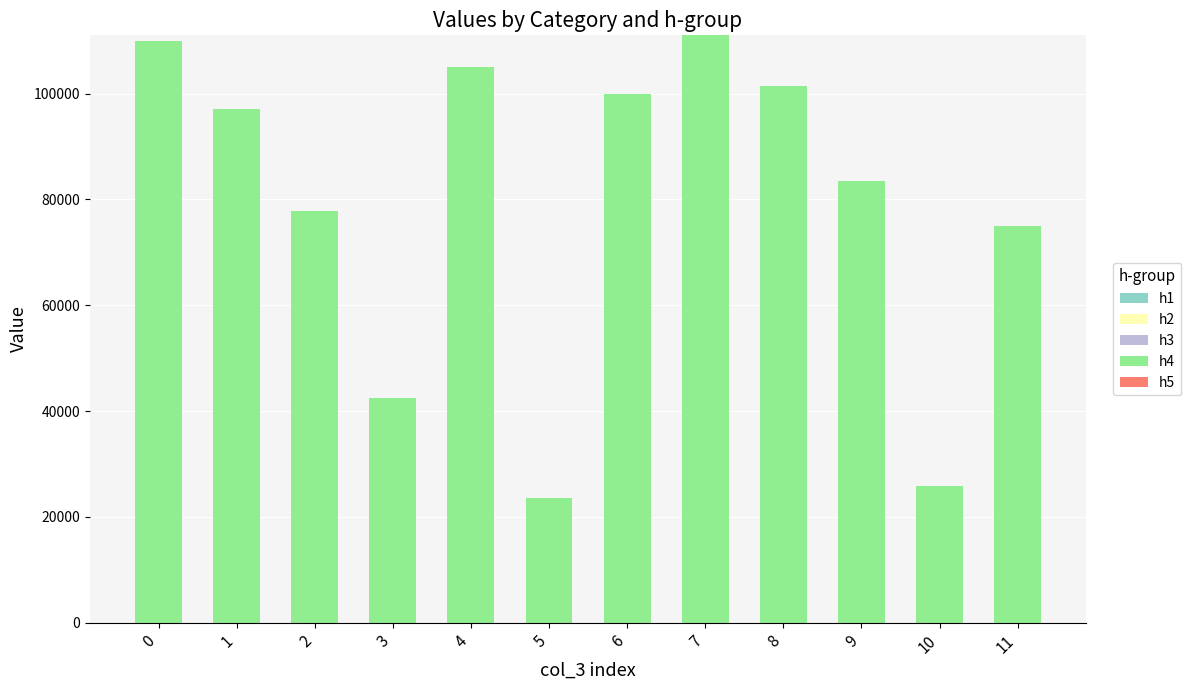

What is the ratio of the value at 7 to the value at 1?

1.1